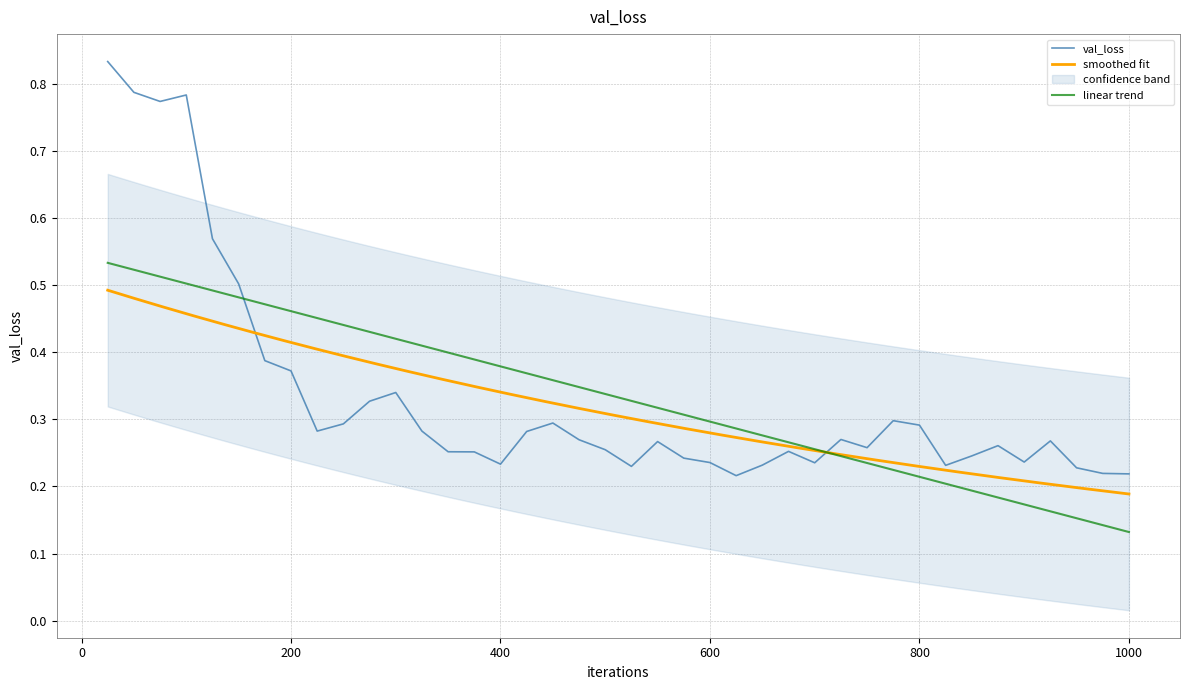

The value of val_loss at 1000 is 0.1. True or false?

False